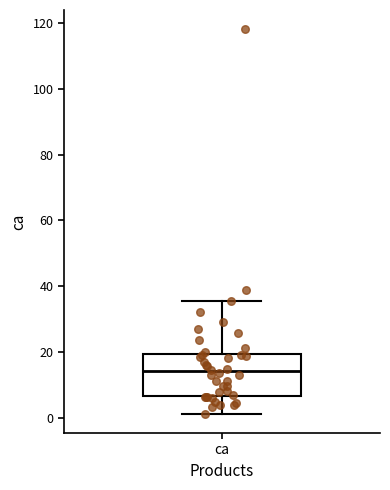

Transcribe this box plot: give where the median line is, the range the box spans, and where the two whiskers end, as read against the y-axis. The values are not printed on the chart, so give them approximately, as read against the axis.

median 14, box 6 to 20, whiskers 2 to 36